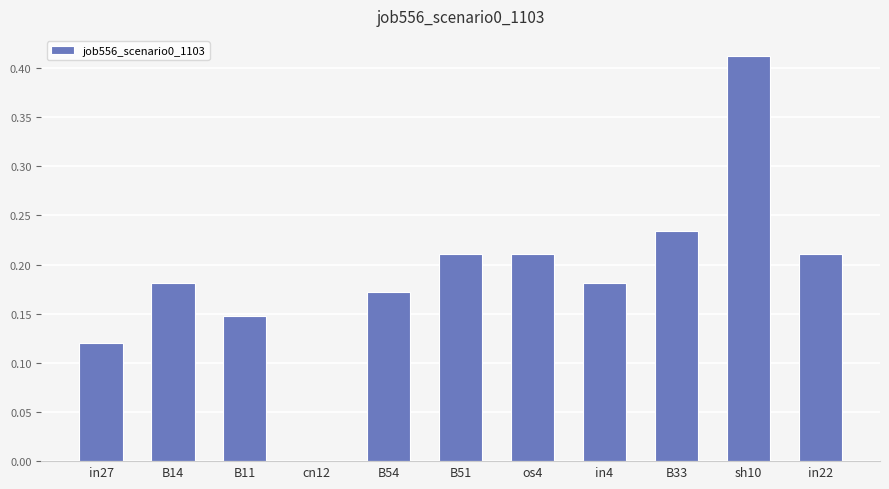

Between B33 and cn12, which is larger?

B33